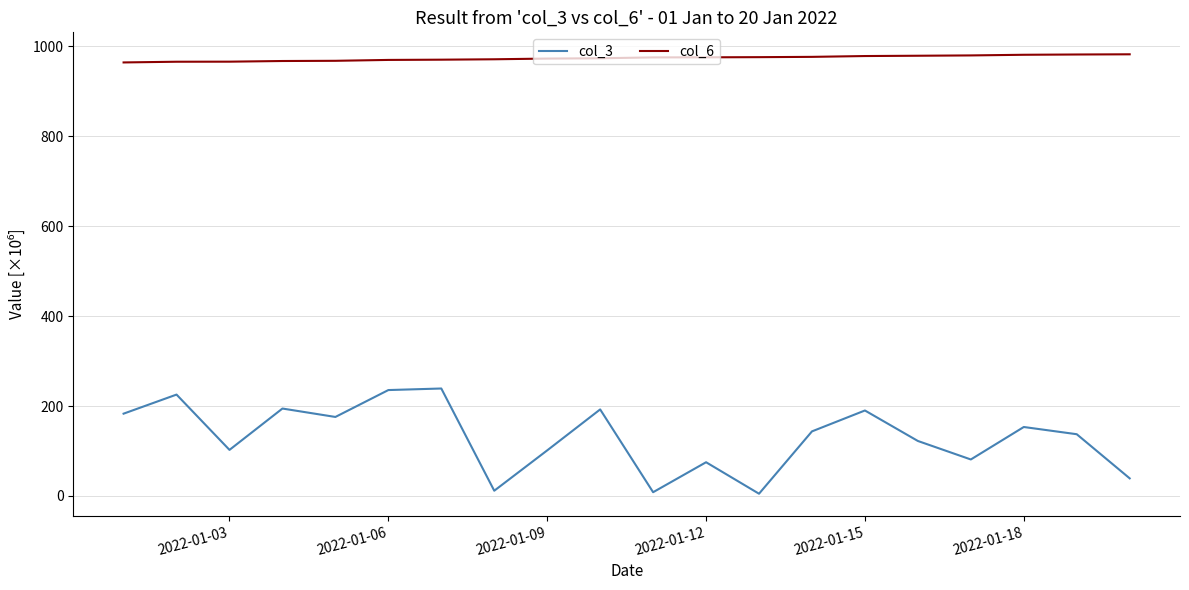

True or false: col_6 and col_3 cross at least once.

False